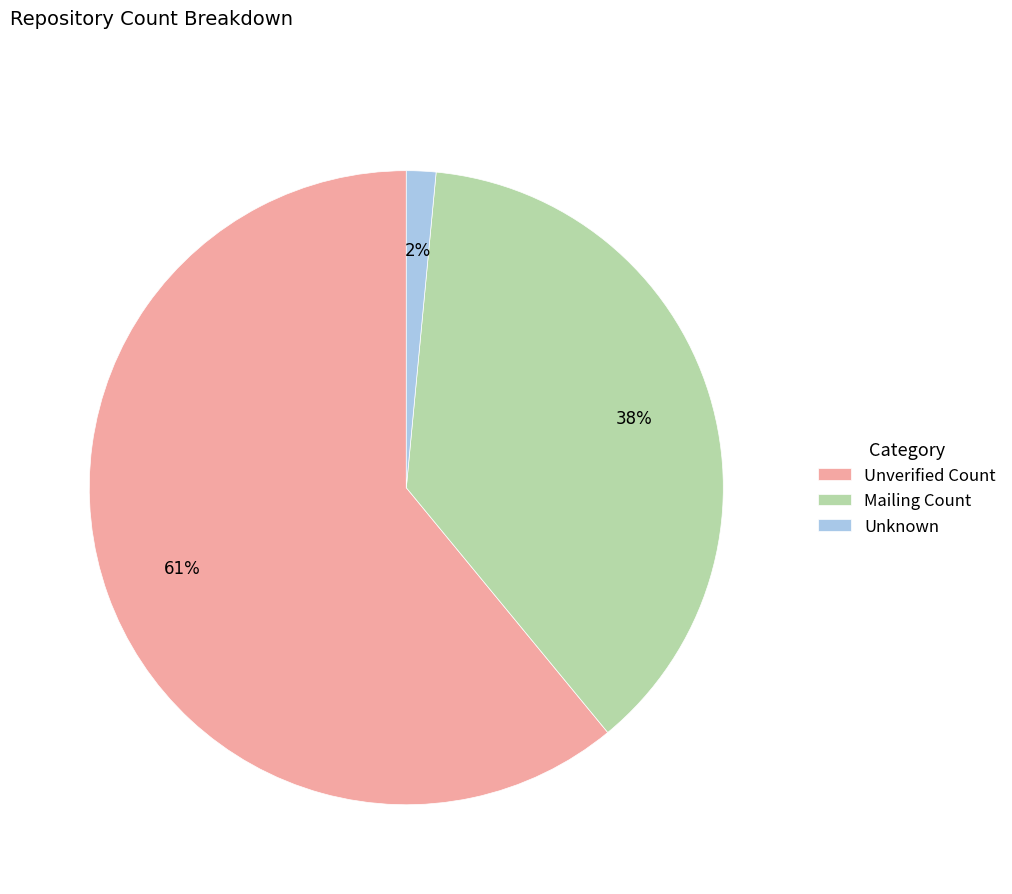

Combined, do Mailing Count and Unverified Count account for over 50%?

Yes